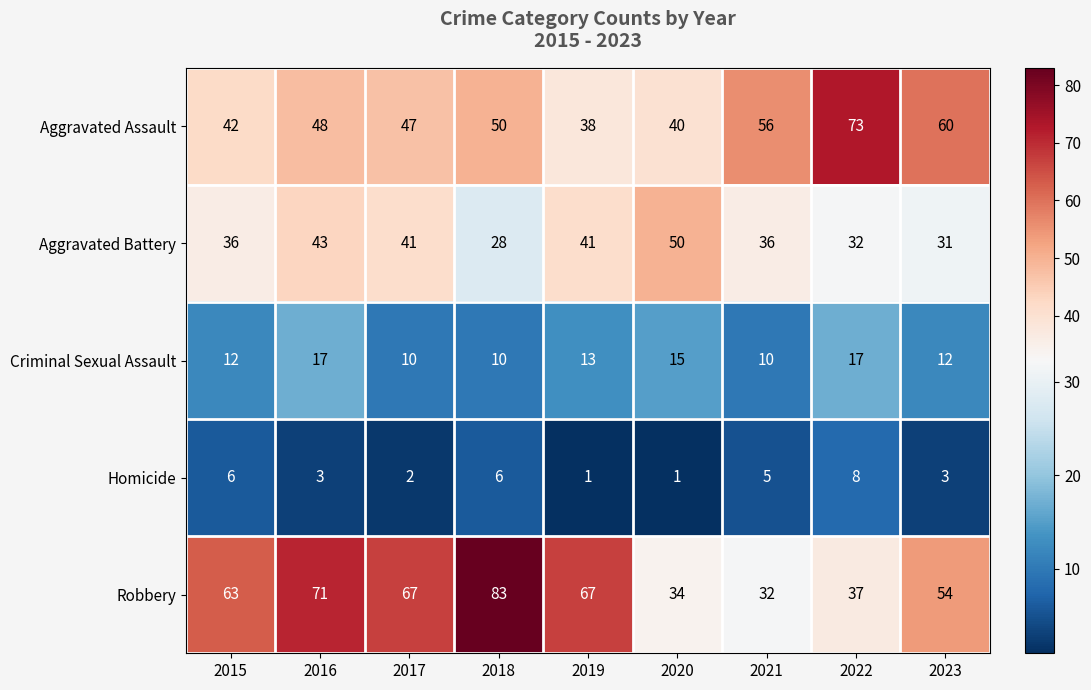

Between 2016 and 2017, which series saw the biggest shift?

Criminal Sexual Assault